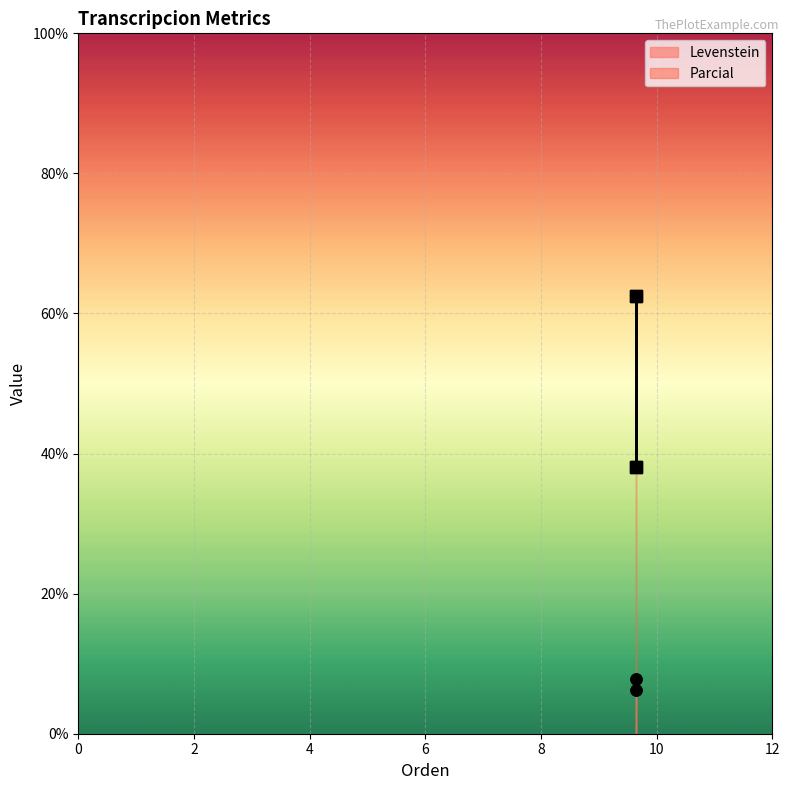

True or false: Levenstein and Parcial intersect in this chart.

False